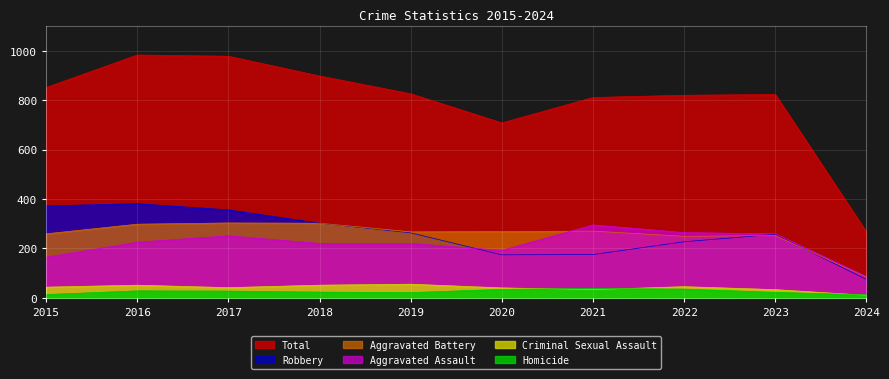

At how many categories does at least one series exceed 159?

10